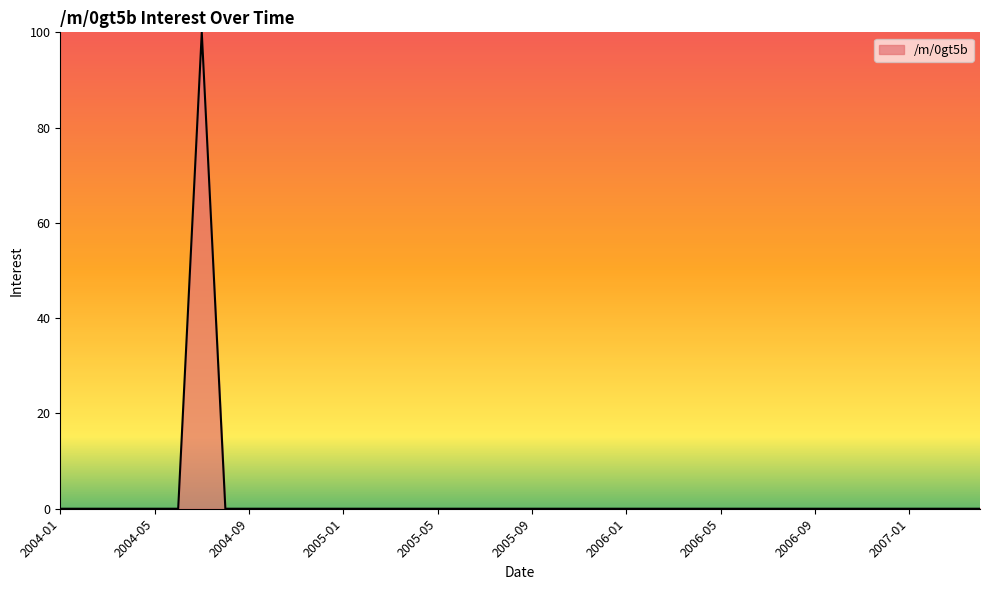

What is the maximum value shown in the chart?

100